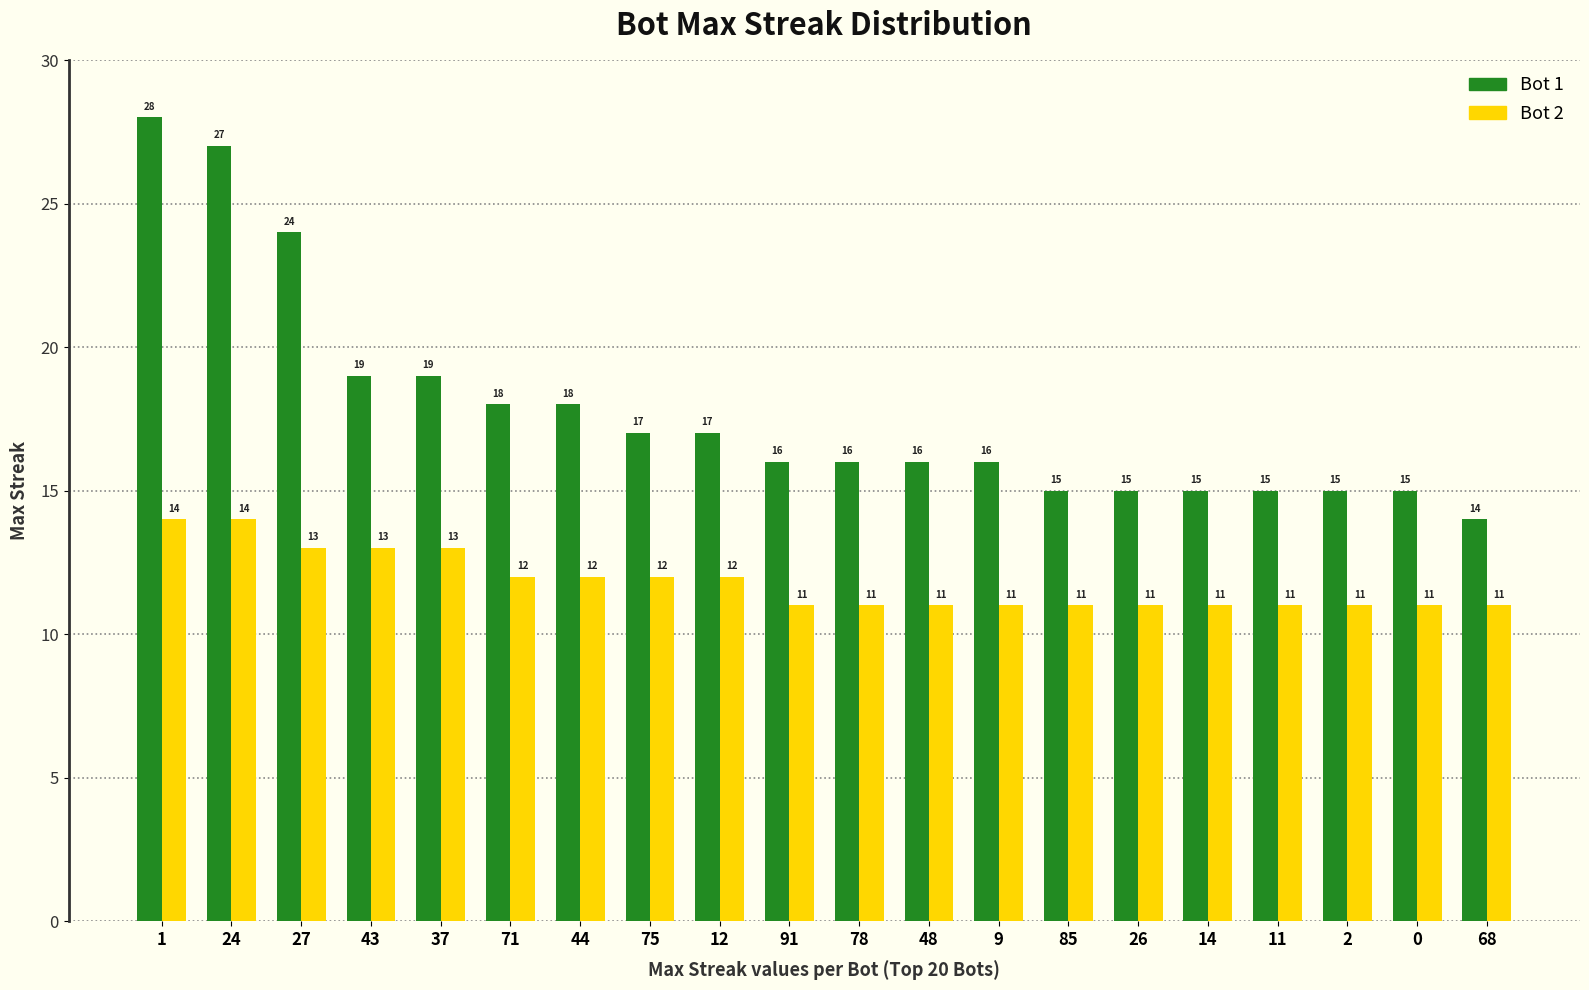

What is the label of the 3rd bar from the left?

27